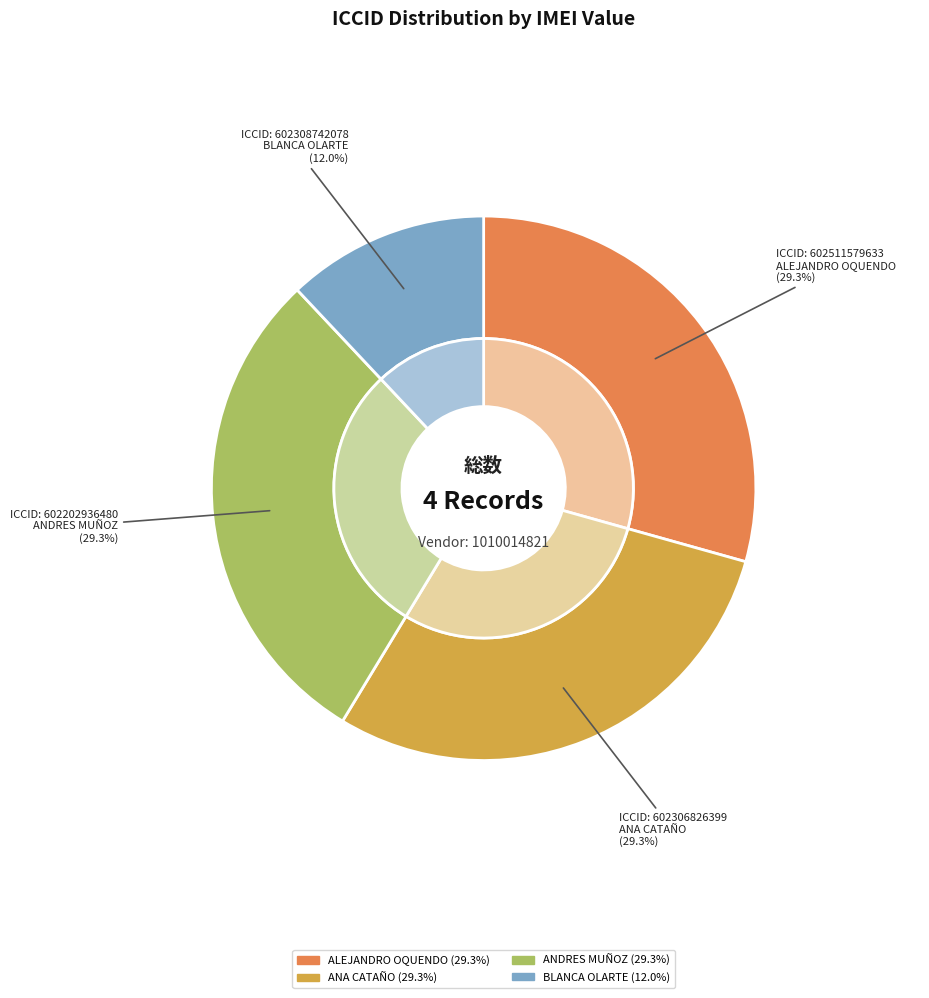

To the nearest percent, what is the average slice percentage?

25%